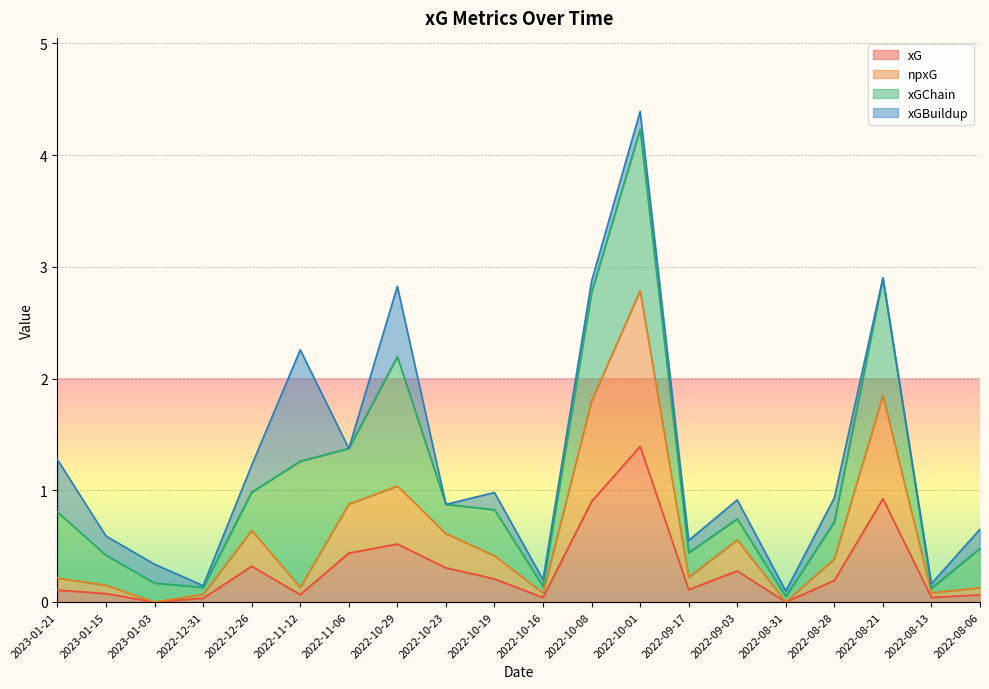

Does the chart display data point markers on the line(s)?

No